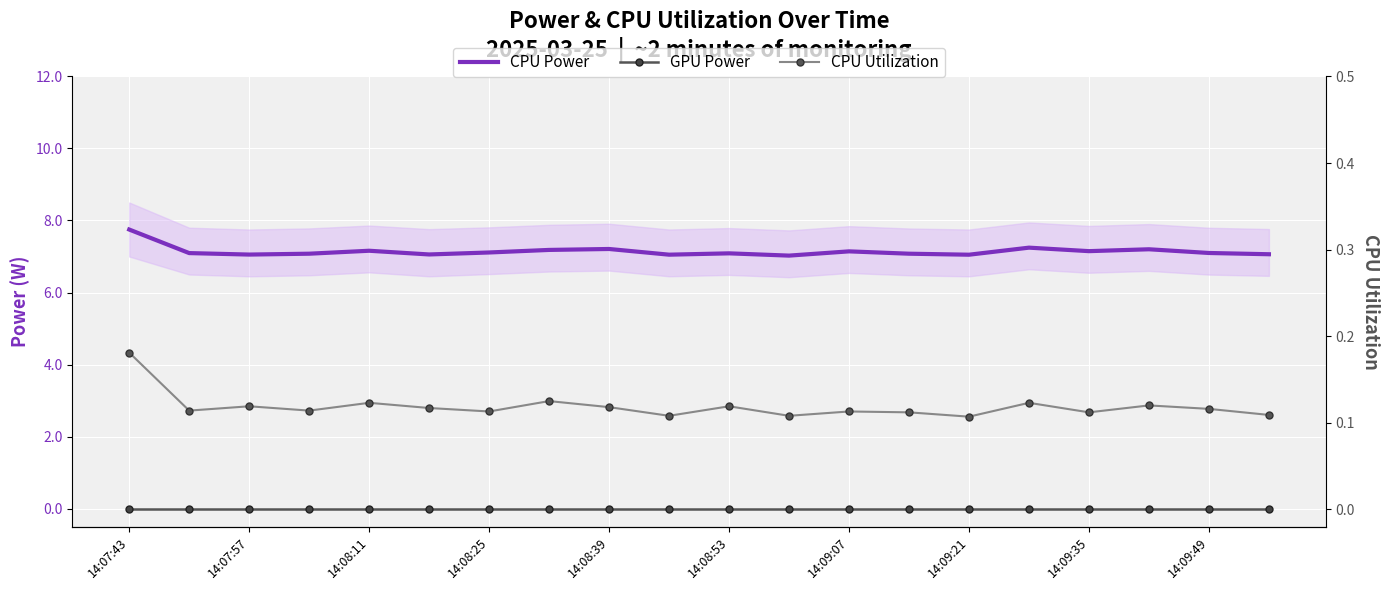

What is the average value of the CPU Utilization series?

0.1